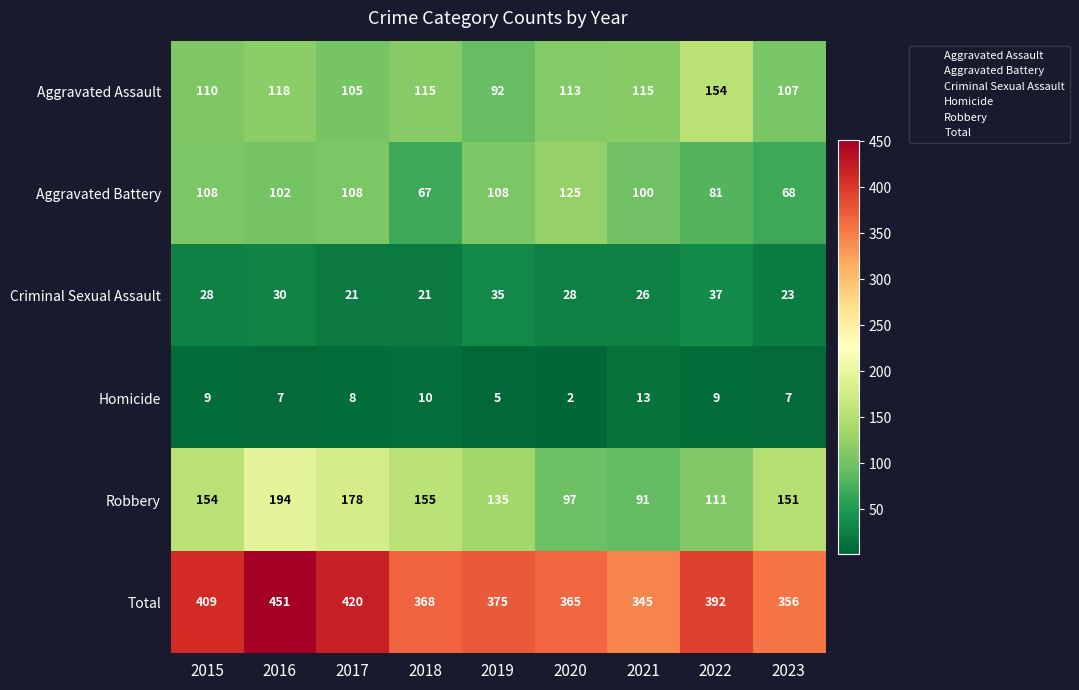

Which series has the largest range (max minus min)?

Total